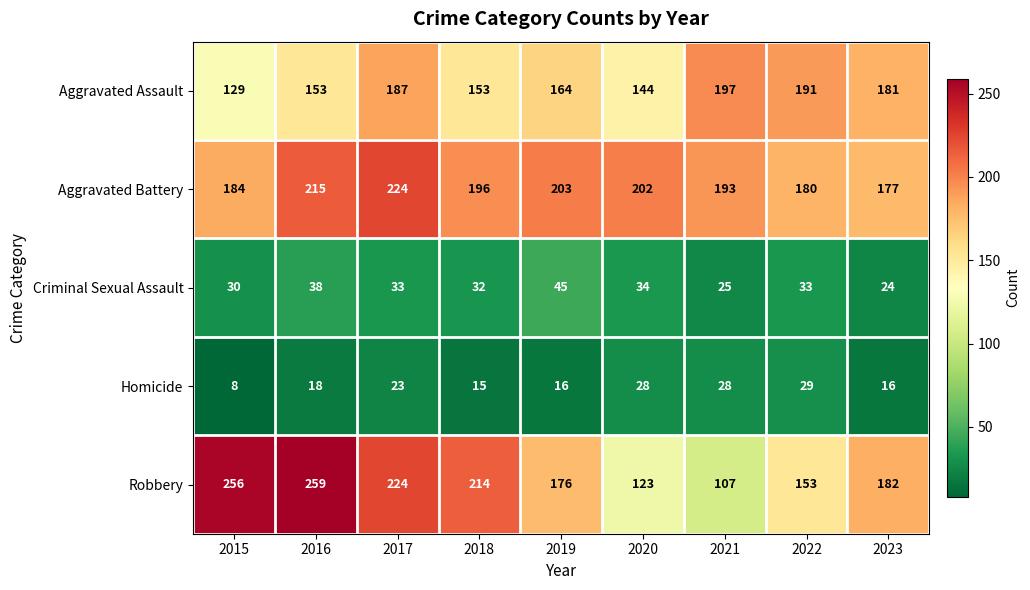

What is the sum of all Aggravated Battery values?

1774